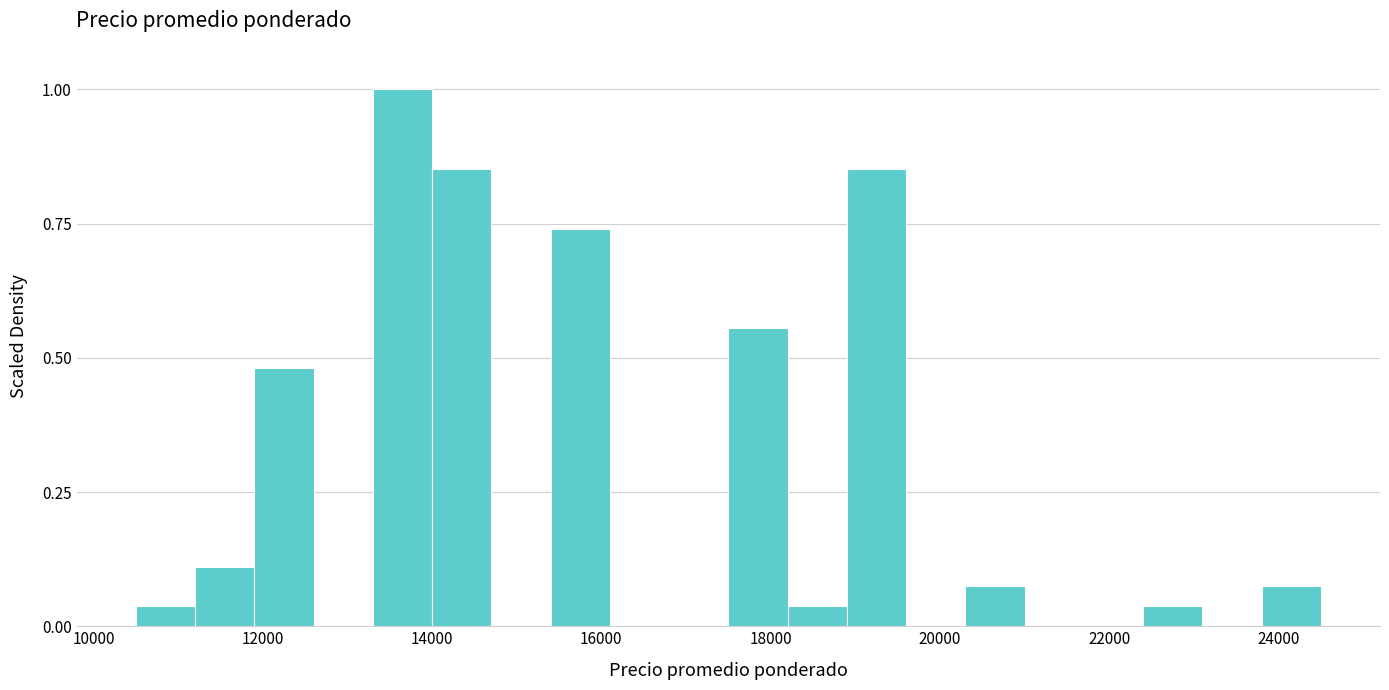

Around what value on the x-axis is the tallest bar? Give the approximate position of its centre, as read against the axis.

13600